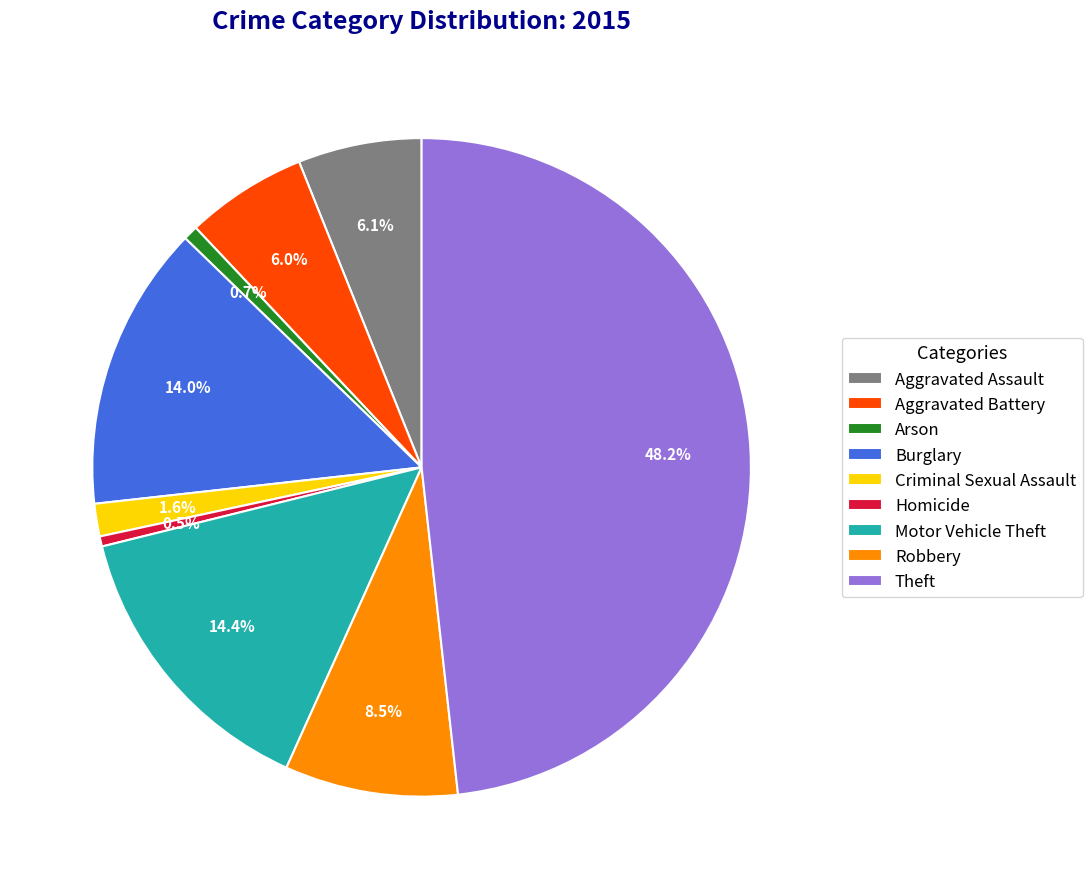

What is the largest slice in the pie chart?

Theft